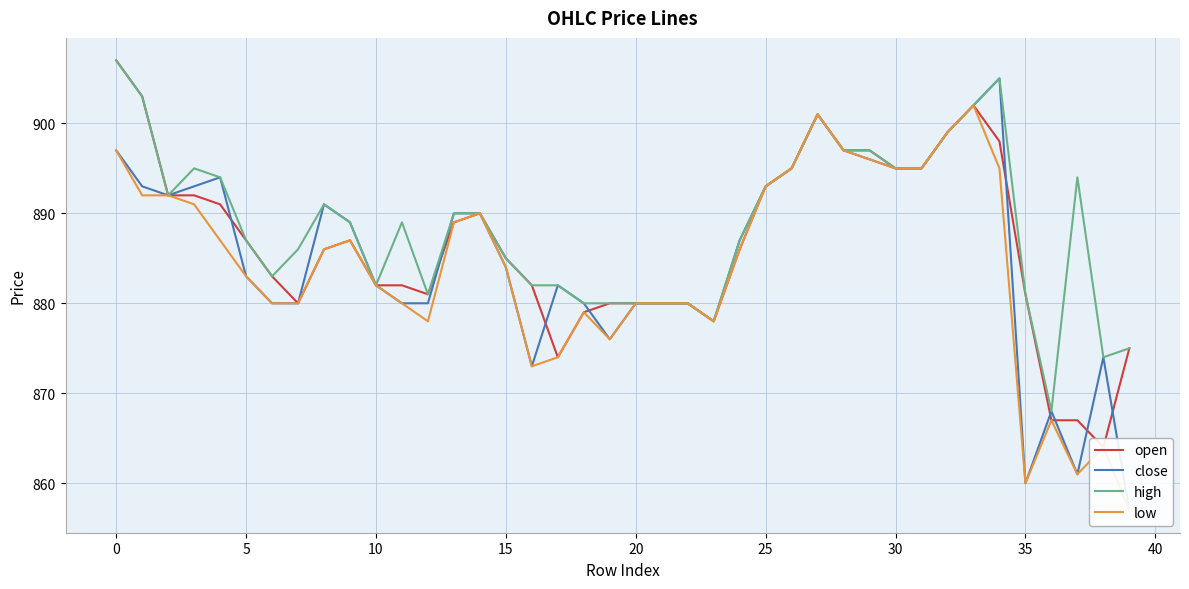

What is the maximum value for high?

907